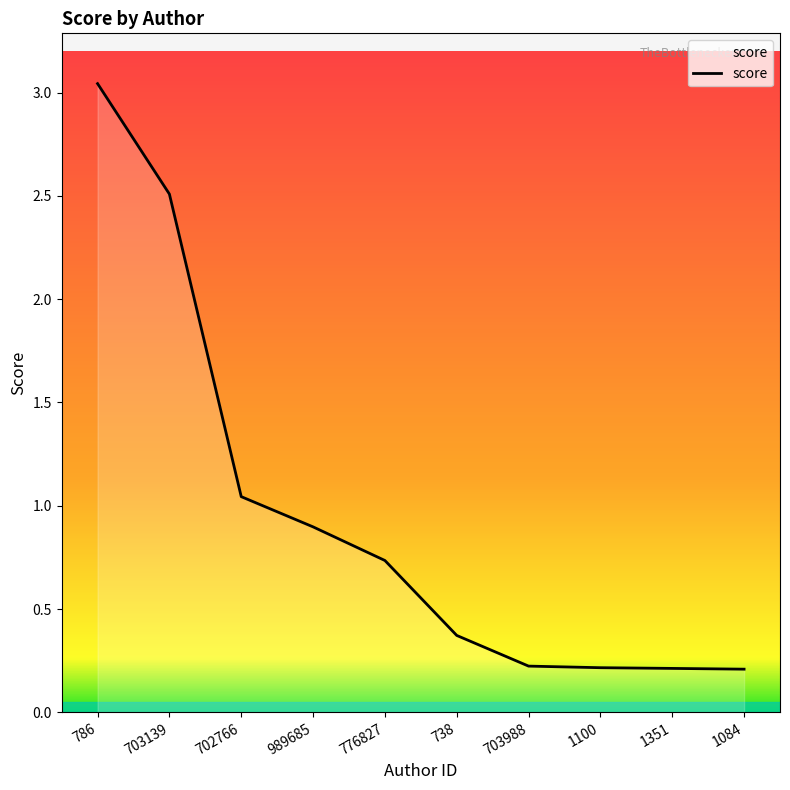

True or false: there are more than 2 points higher than both neighbors.

False